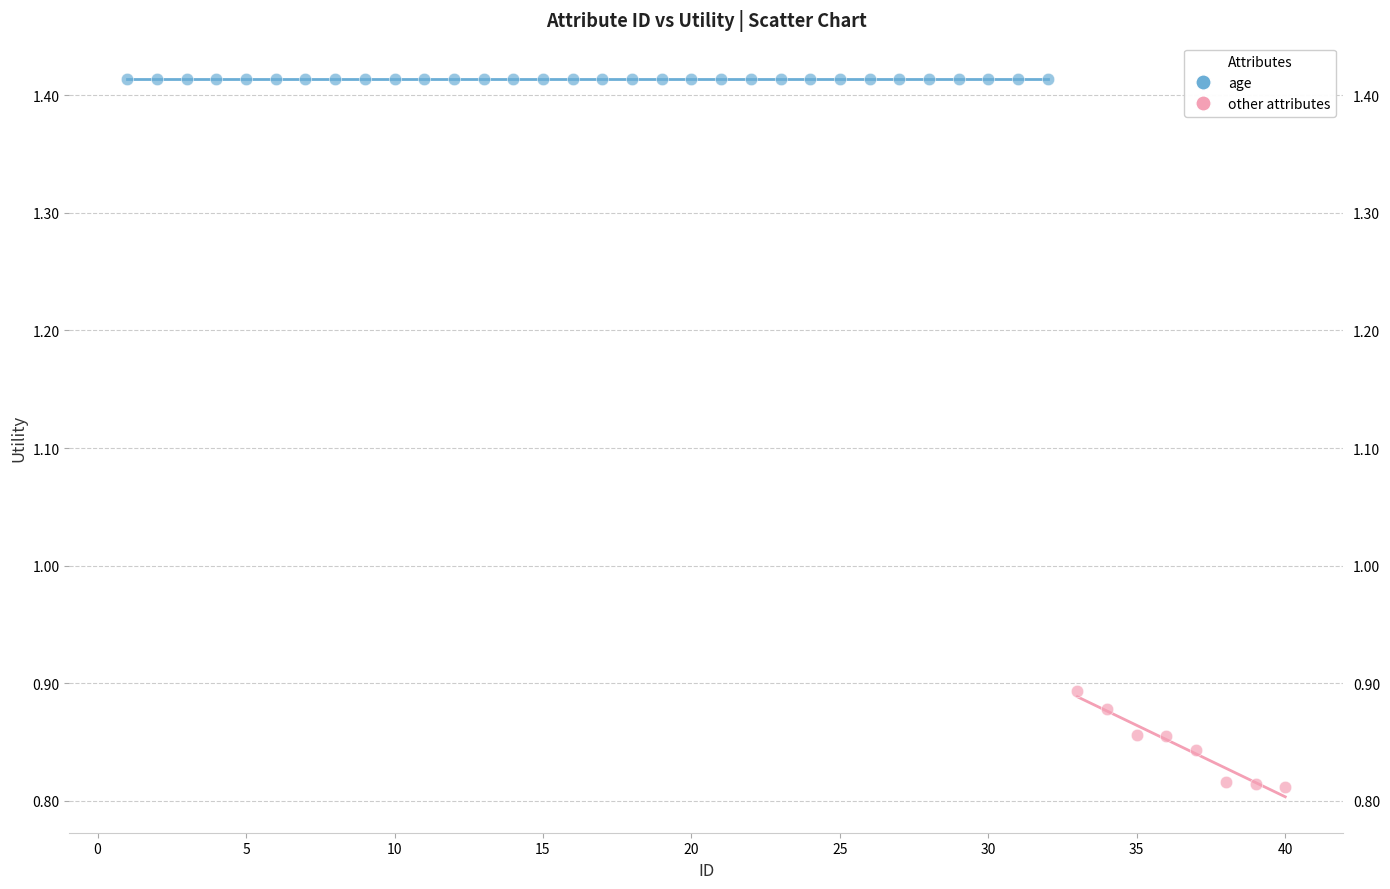

Which series reaches the maximum Y coordinate?

age